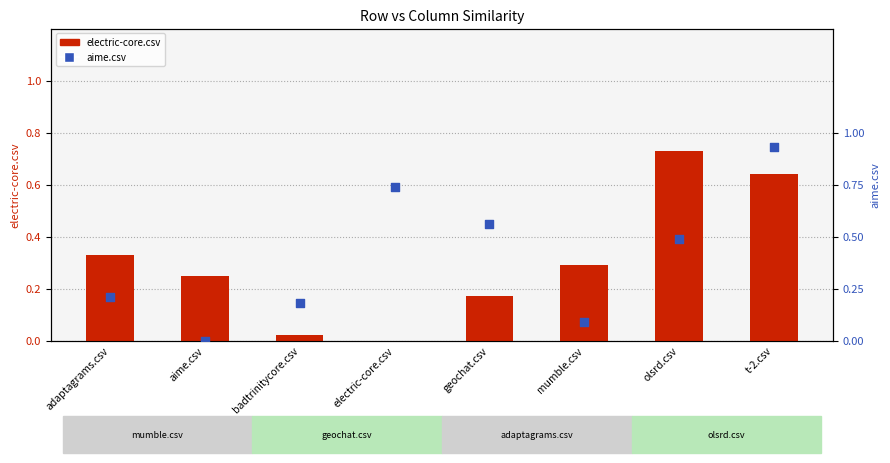

At how many categories does at least one series exceed 0?

8